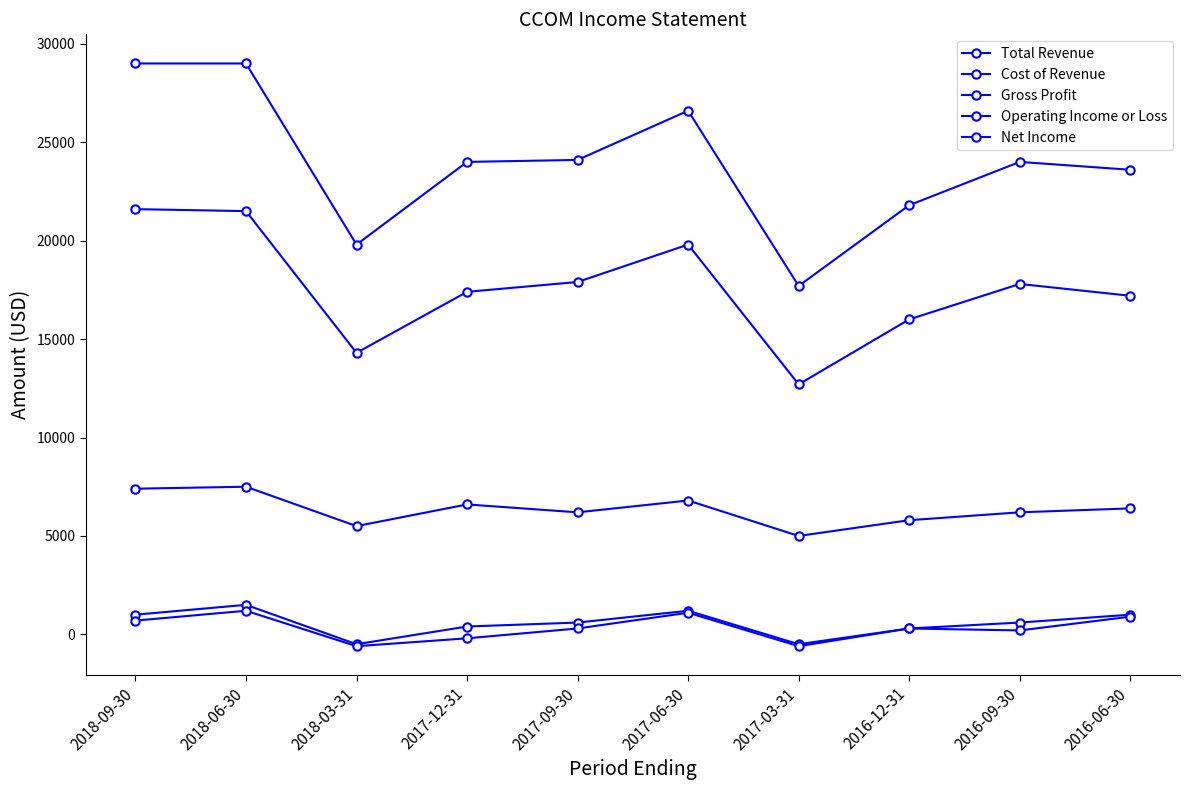

Count the number of data series in this chart.

5